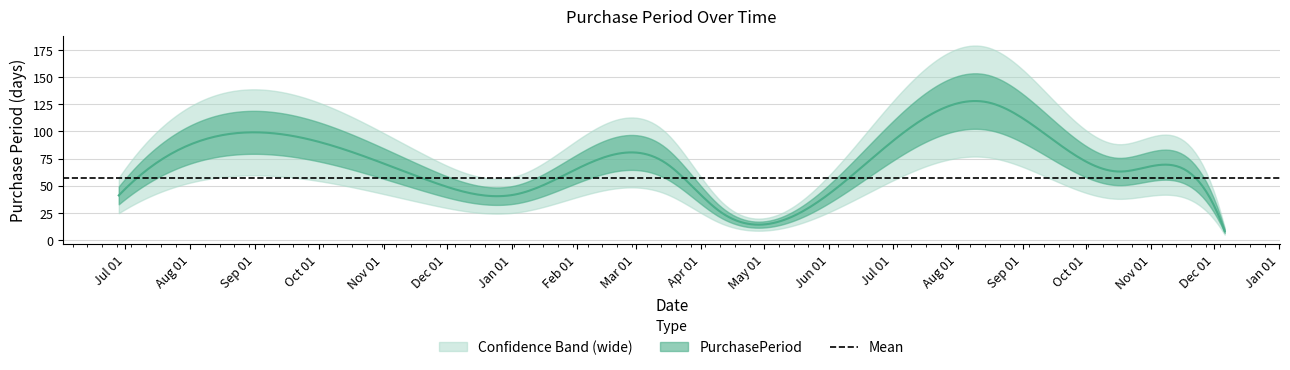

How many values exceed 55?

4